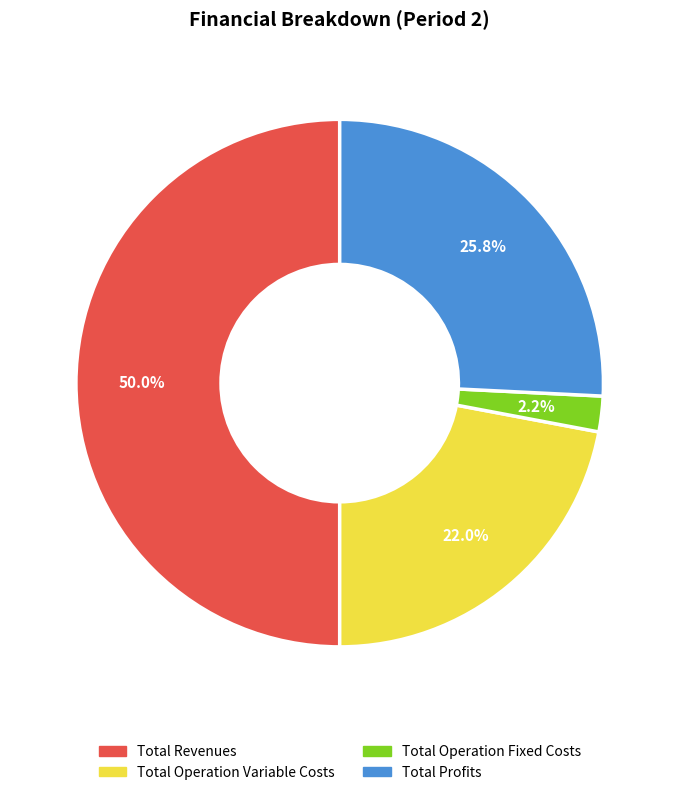

To the nearest percent, what is the average slice percentage?

25%